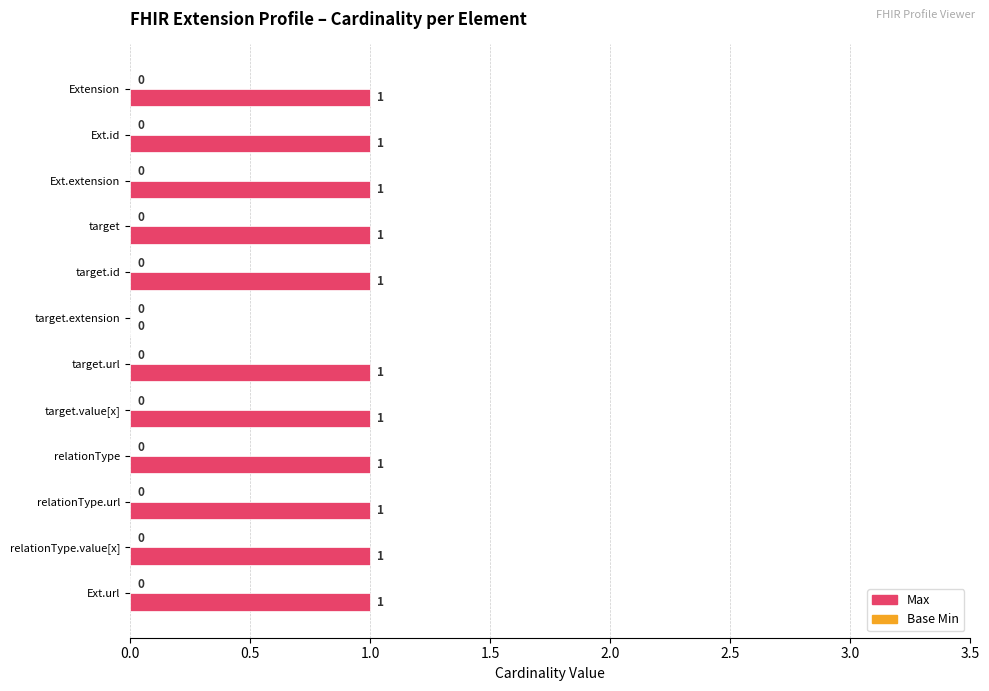

At which label is the value closest to 0?

target.extension